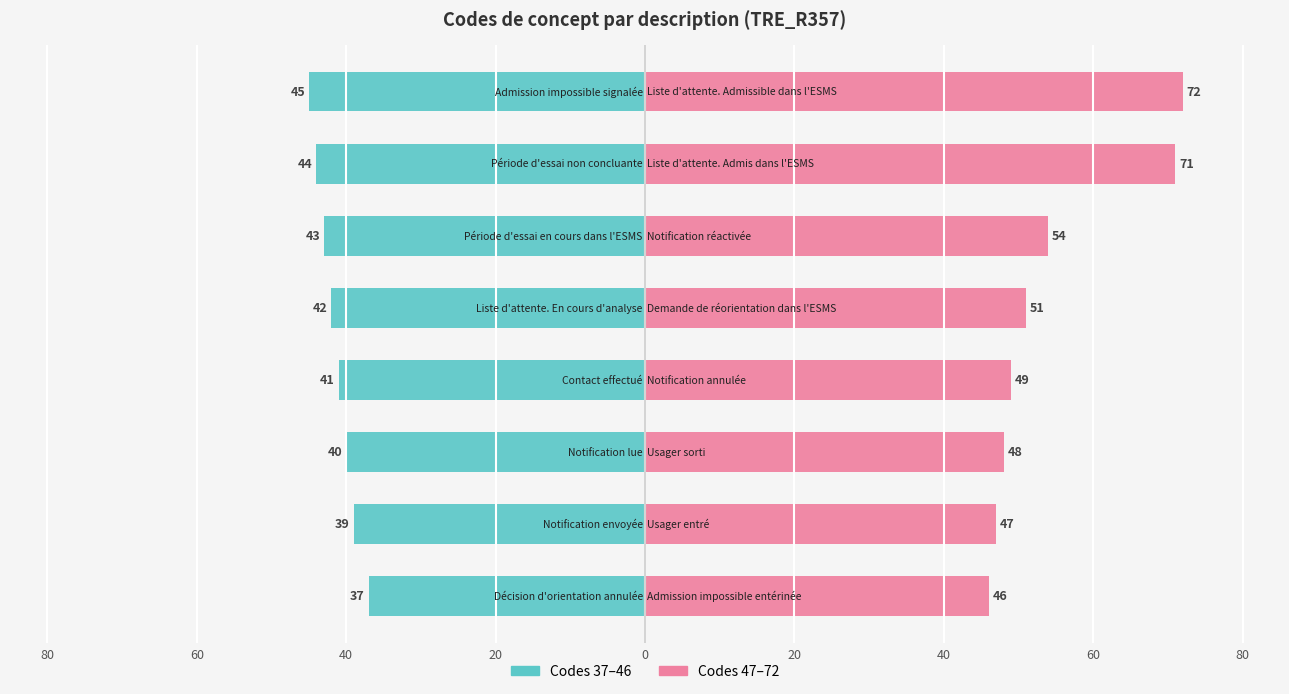

What is the difference between the maximum and minimum values in the Première série (37–46) series?

8